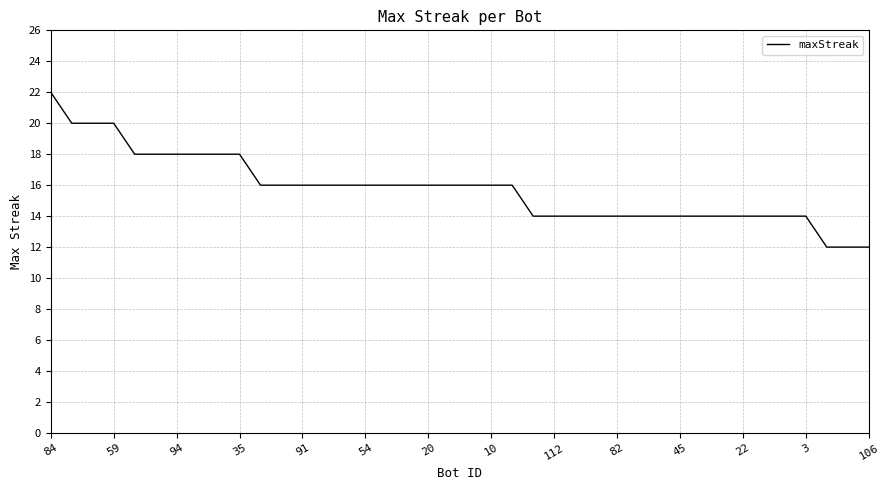

How many values are below 16?

17